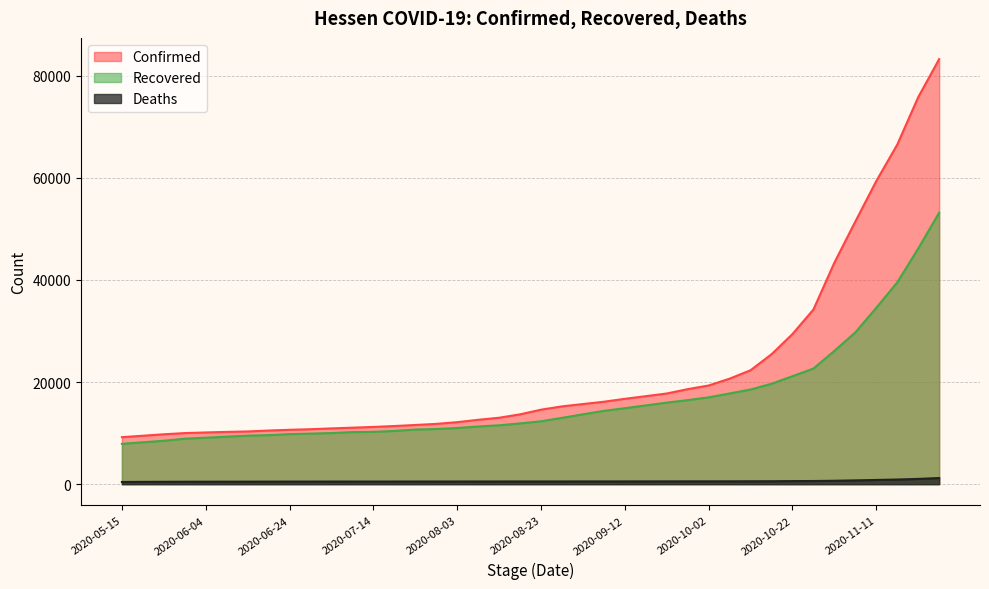

At which label does Confirmed reach its peak?

2020-11-26